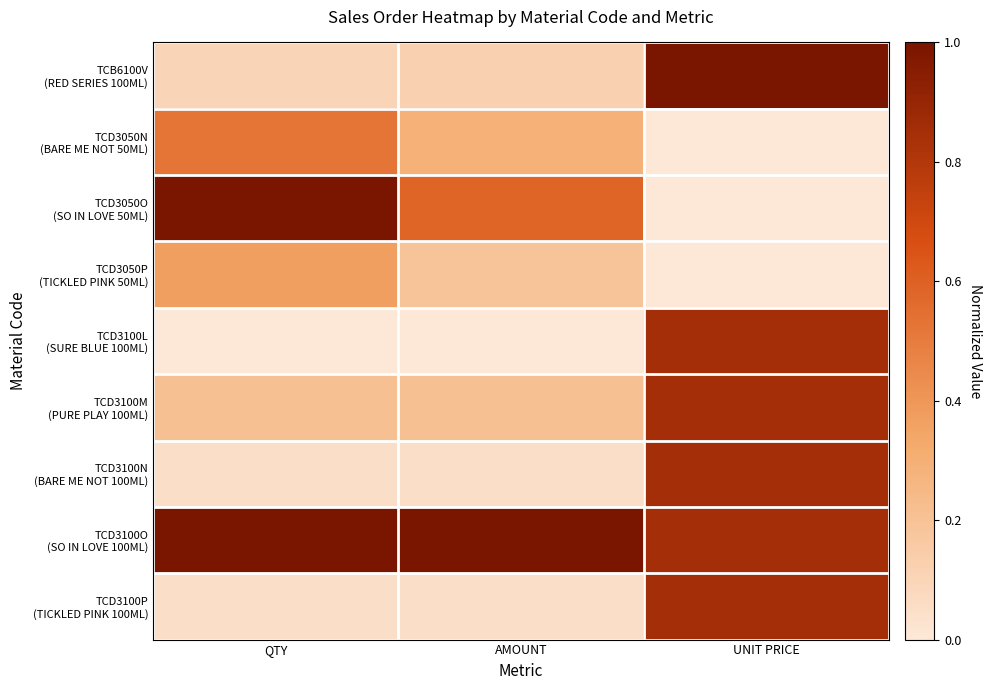

The value of TCD3050P (TICKLED PINK 50ML) at QTY is 0.4. True or false?

True